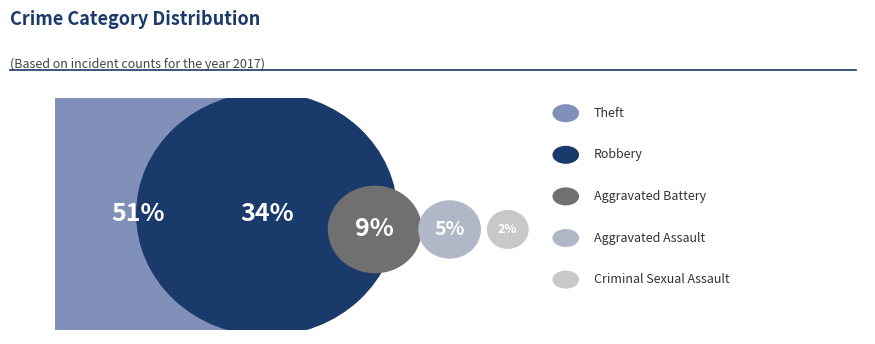

True or false: Aggravated Battery accounts for 1% of the total.

False